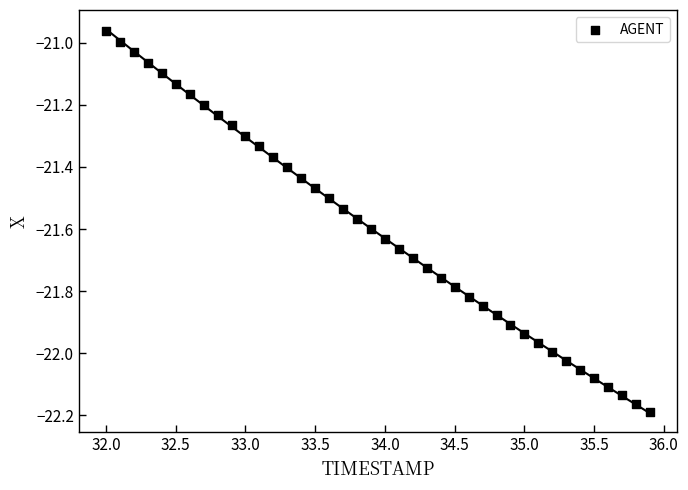

What is the range of Y values (max minus min)?

1.2